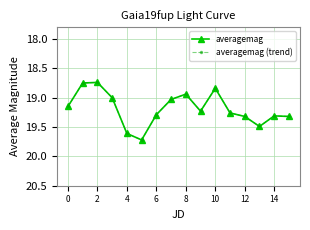

Does the chart have visible grid lines?

Yes